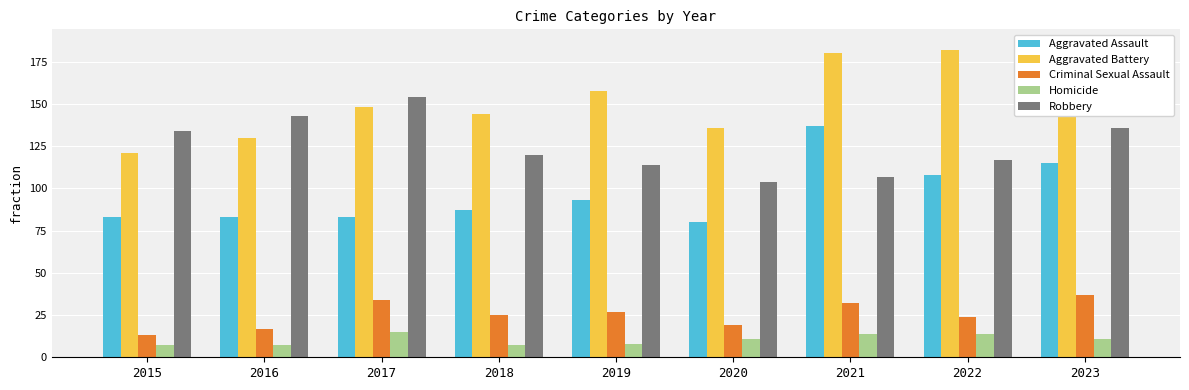

What is the total value across all series at 2015?

358